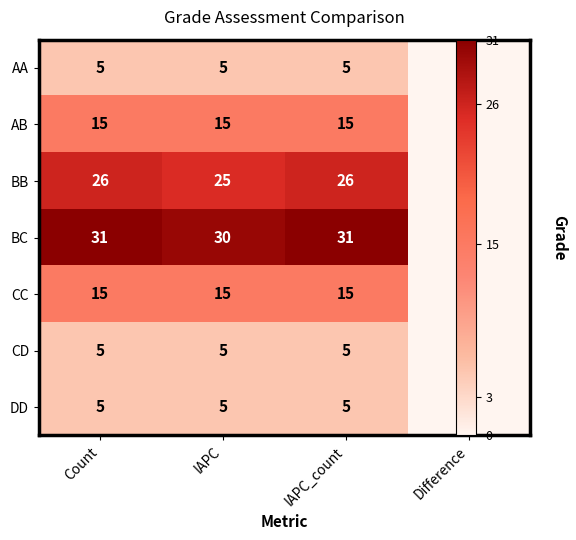

At how many categories does at least one series exceed 24?

3